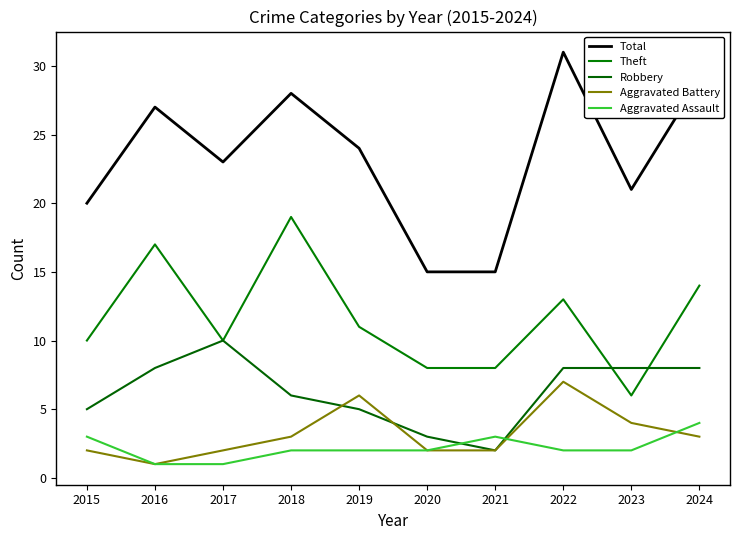

Is the value of Theft at 2021 greater than the value of Aggravated Battery at 2023?

Yes